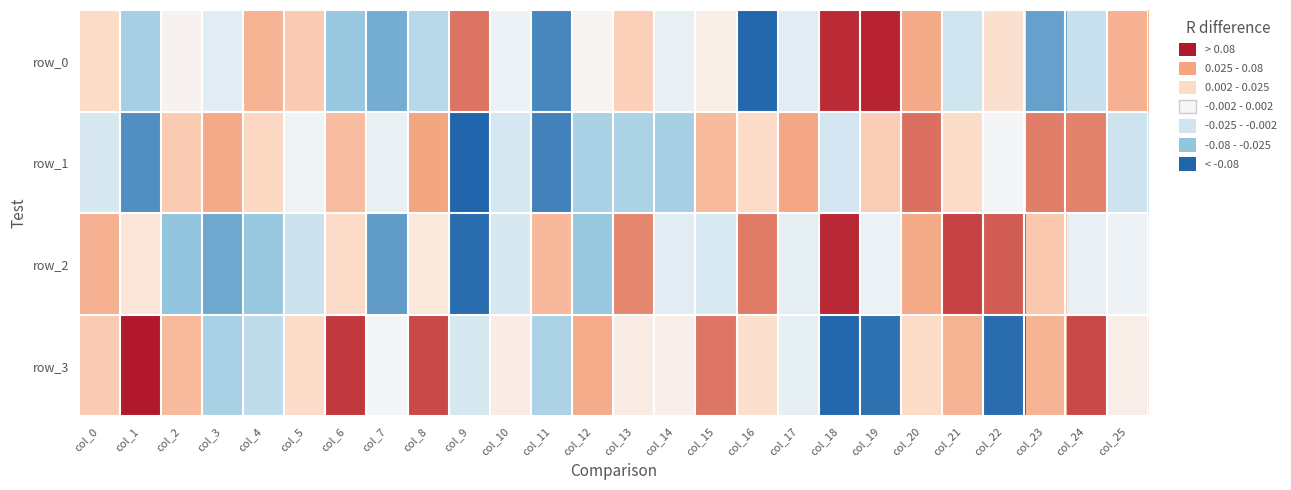

At which label is row_2 closest to 0?

col_25